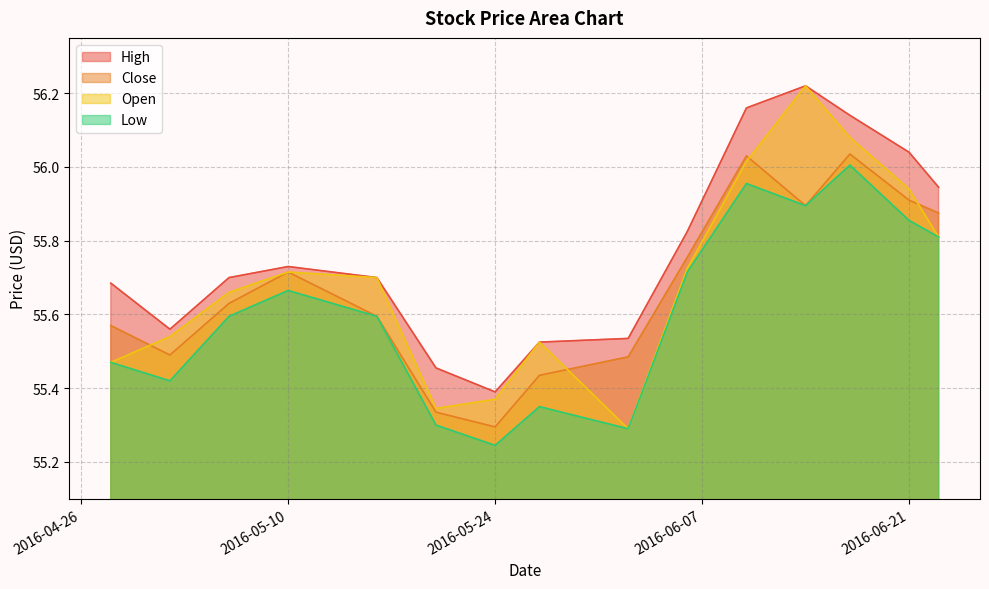

In High, how many points are higher than both neighbors (excluding endpoints)?

2